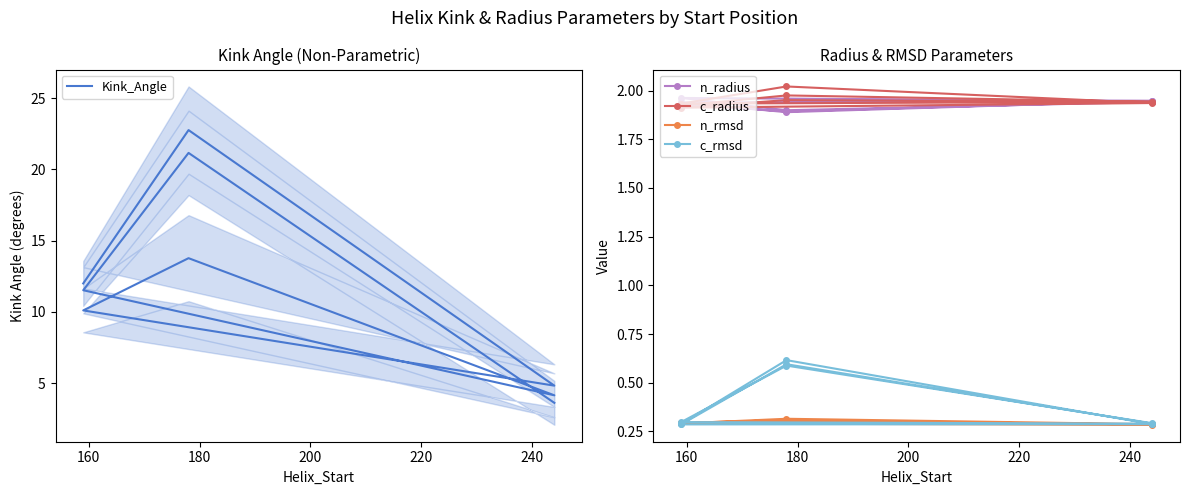

In c_rmsd, how many points are higher than both neighbors (excluding endpoints)?

3